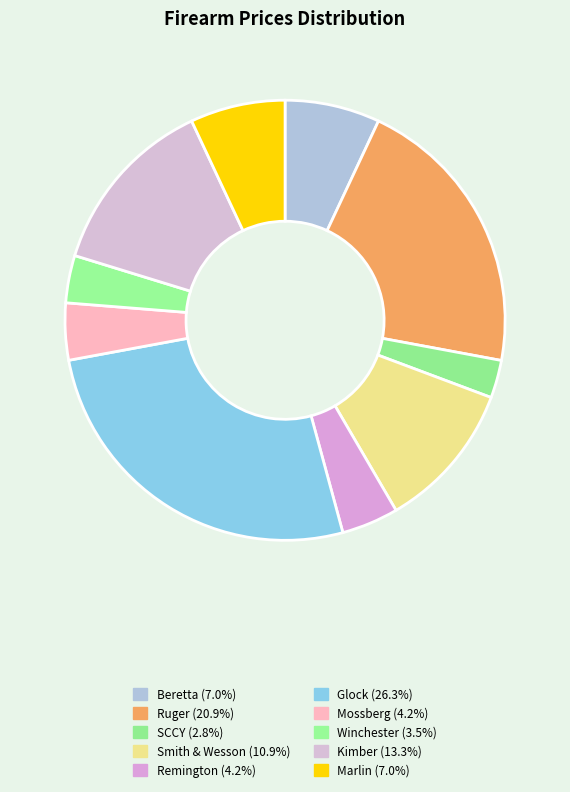

How many segments does this pie chart have?

10